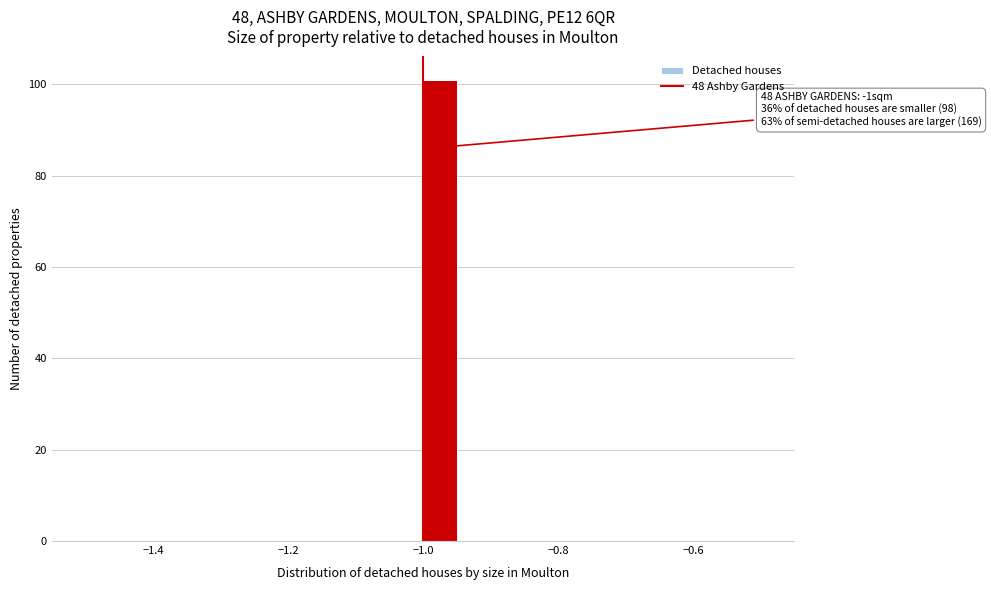

Around what value on the x-axis is the tallest bar? Give the approximate position of its centre, as read against the axis.

-0.98